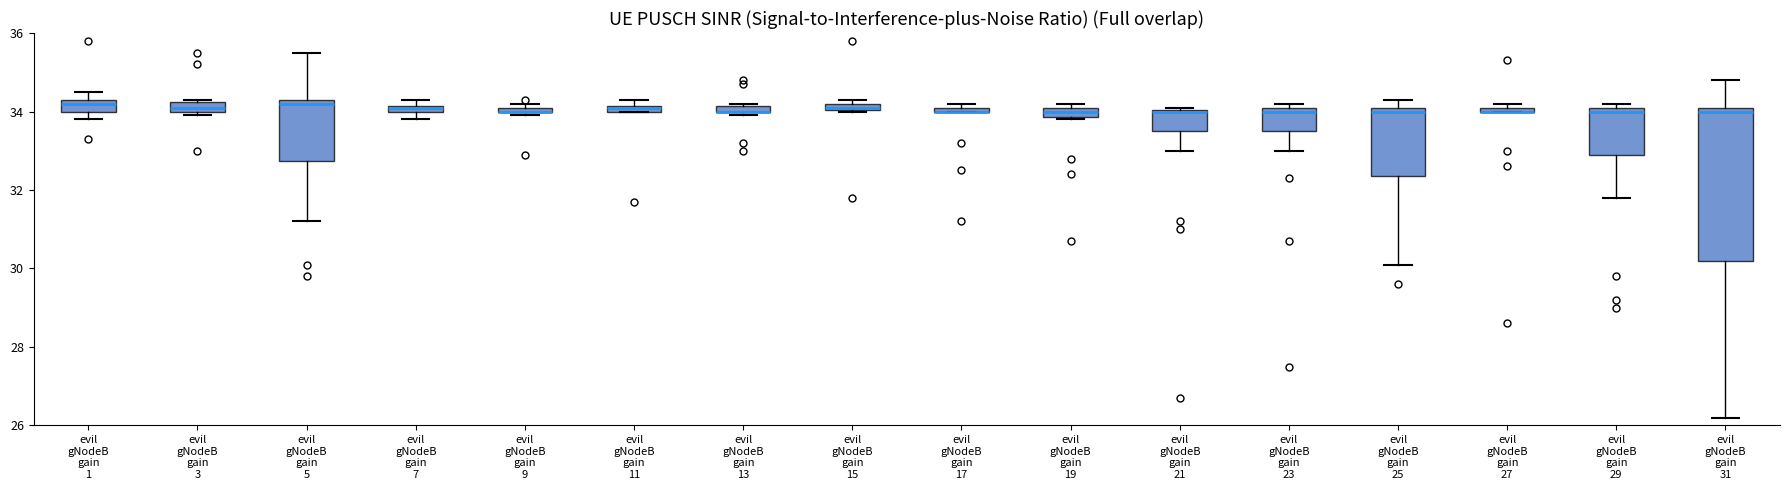

Which box is the tallest, from its lower edge to its upper edge?

evil gNodeB gain 31